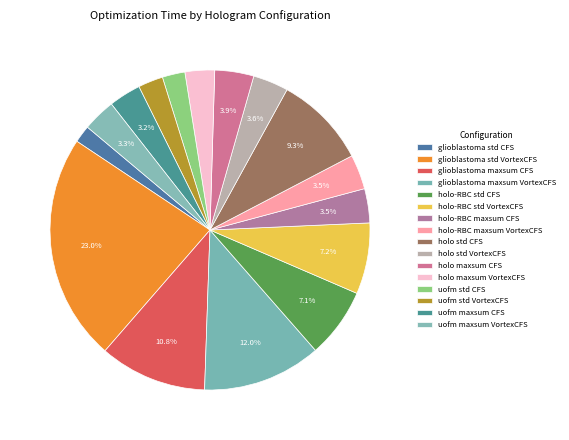

How many segments does this pie chart have?

16